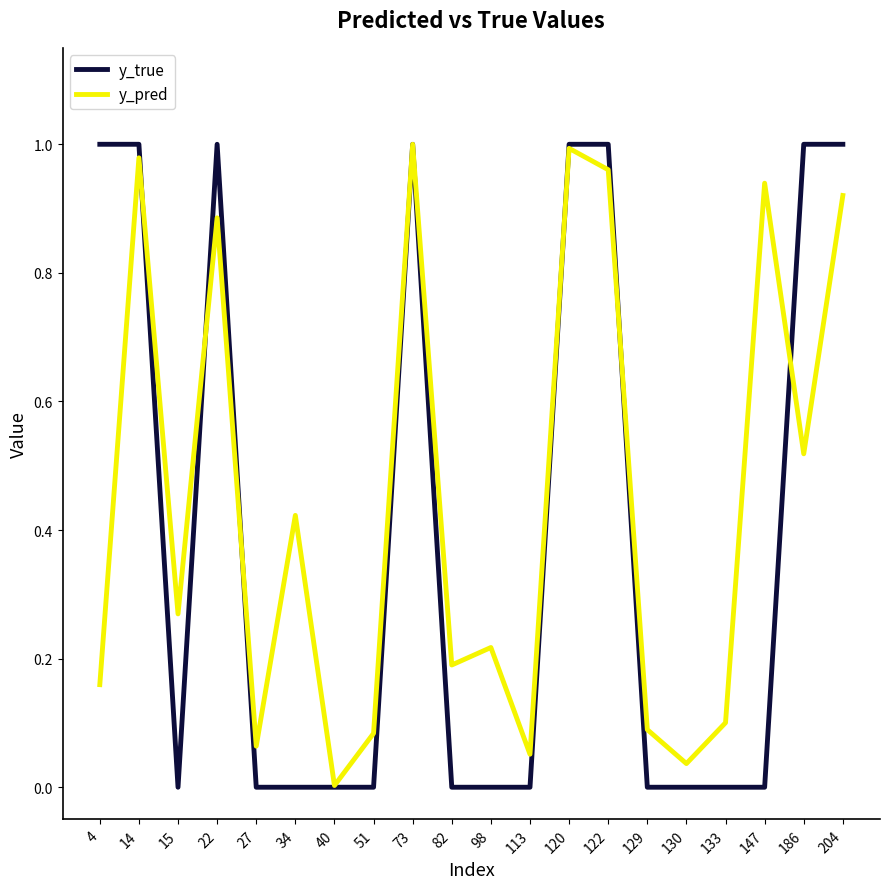

How many y_true values are between 0 and 1?

20